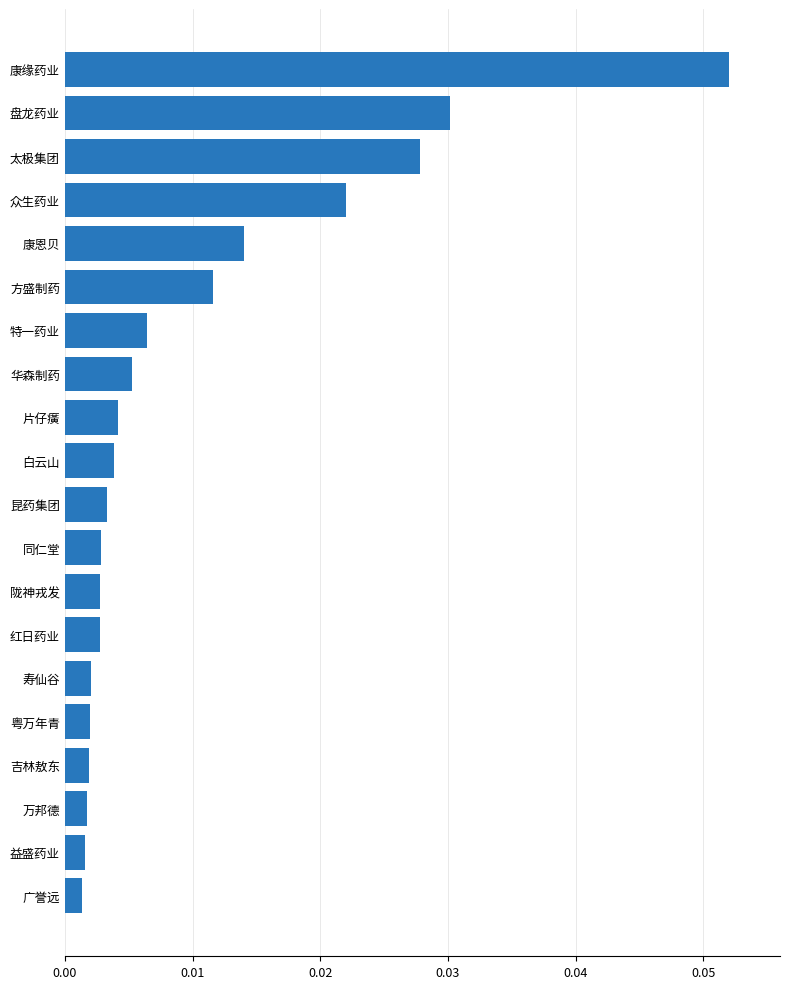

At which category does the chart reach its peak across all series?

康缘药业